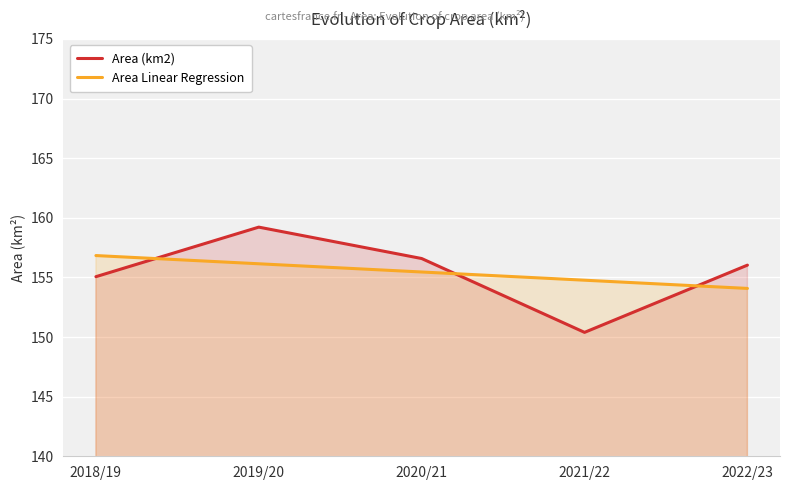

Rank the series by their average value, from lowest to highest.

Area Linear Regression, Area (km2)